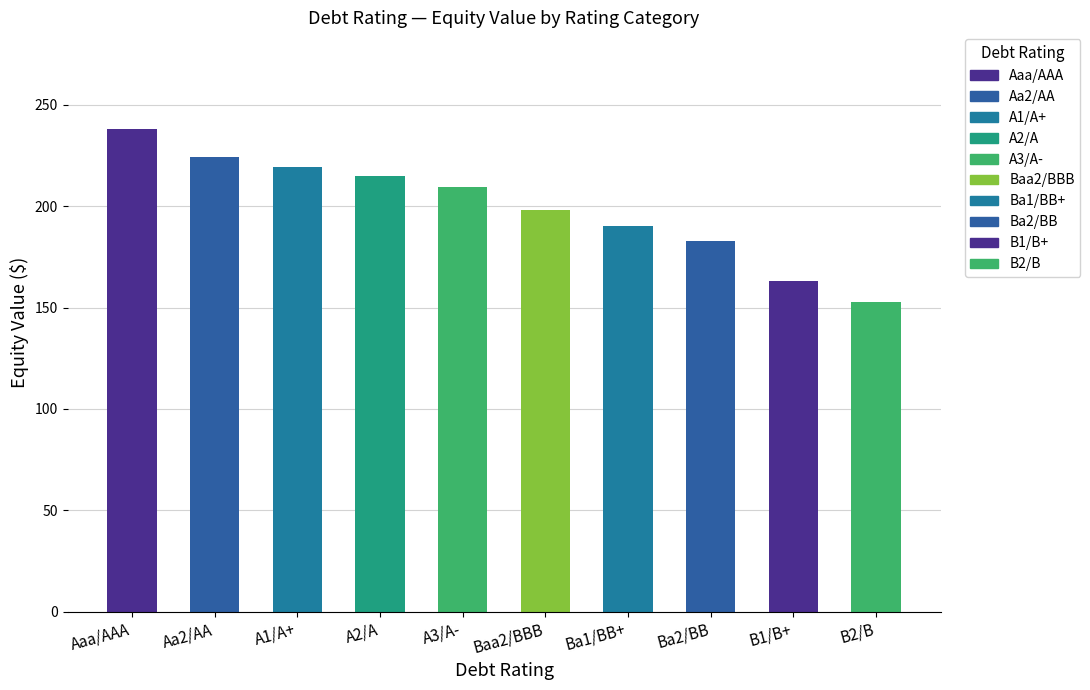

What is the label of the 4th bar from the right?

Ba1/BB+